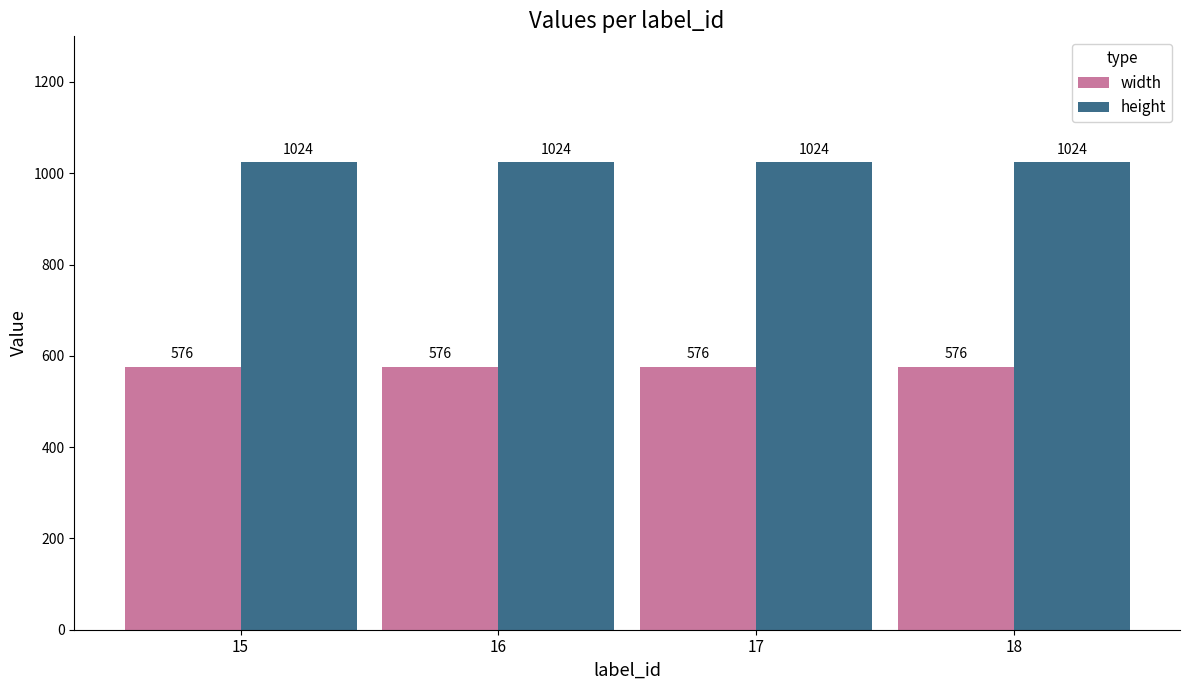

How many data points does each series have?

4